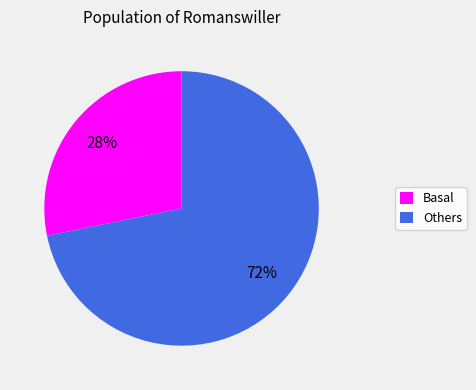

To the nearest percent, what is the combined percentage of Basal and Others?

100%